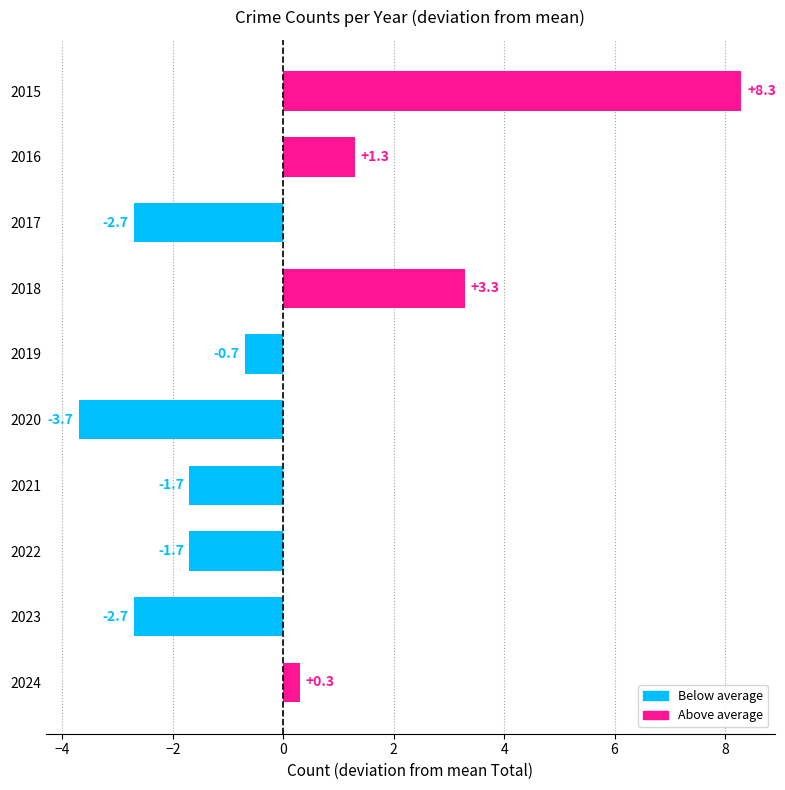

The chart shows a value of -1.2 at 2017. True or false?

False